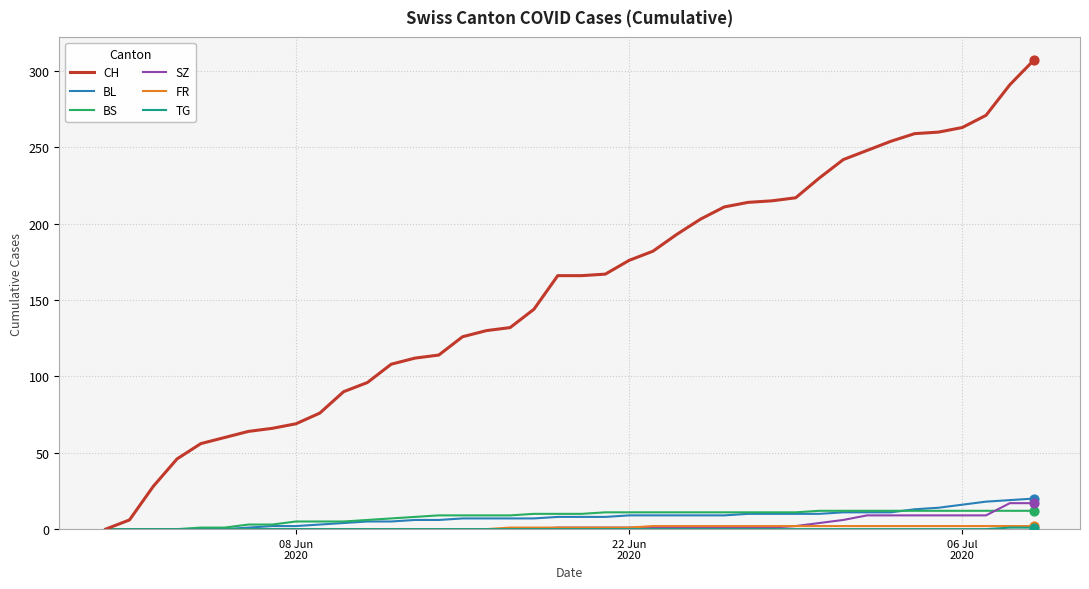

Which series has the largest total across all categories?

CH